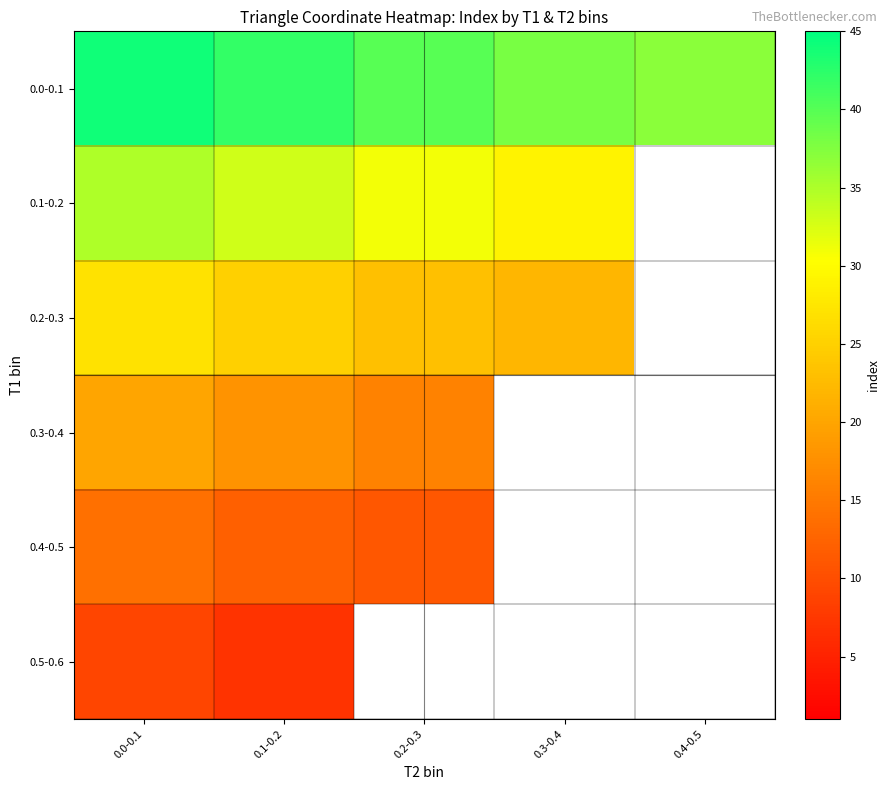

At which category is the sum across all series the highest?

0.0-0.1